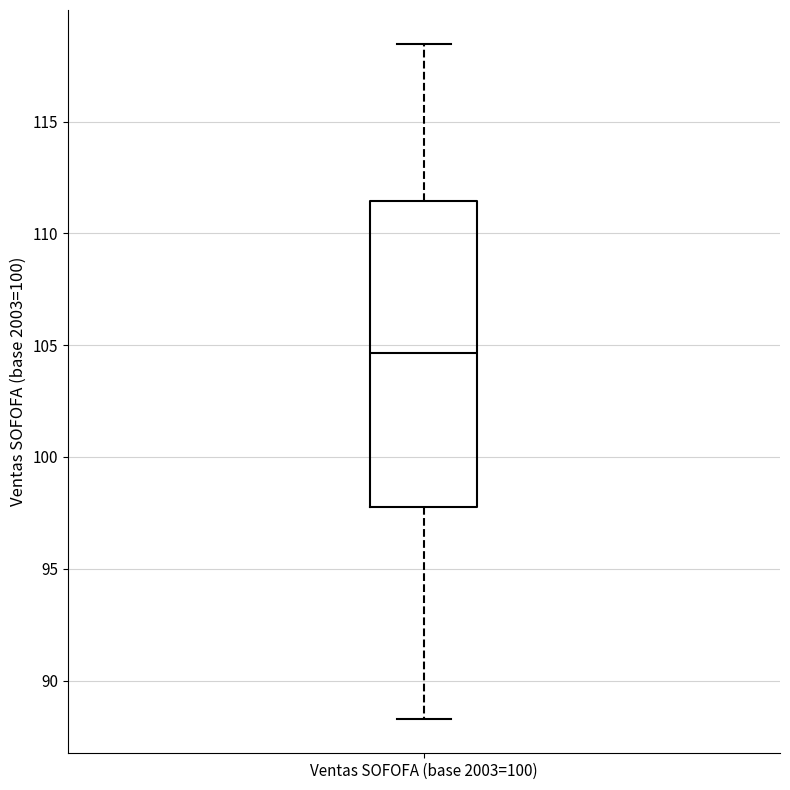

Read this box plot against the y-axis: the position of the median line, the range covered by the box, and the ends of both whiskers. The values are not printed on the chart, so give them approximately, as read against the axis.

median 104.5, box 98.0 to 111.5, whiskers 88.5 to 118.5